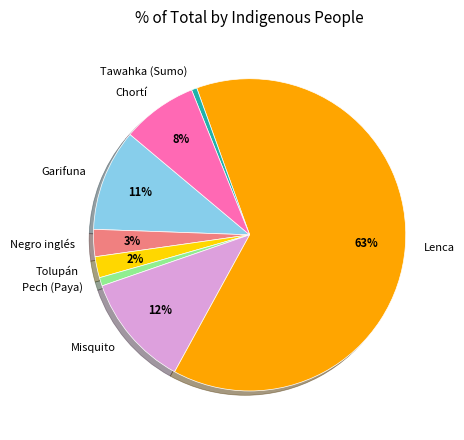

Which slice is the largest?

Lenca